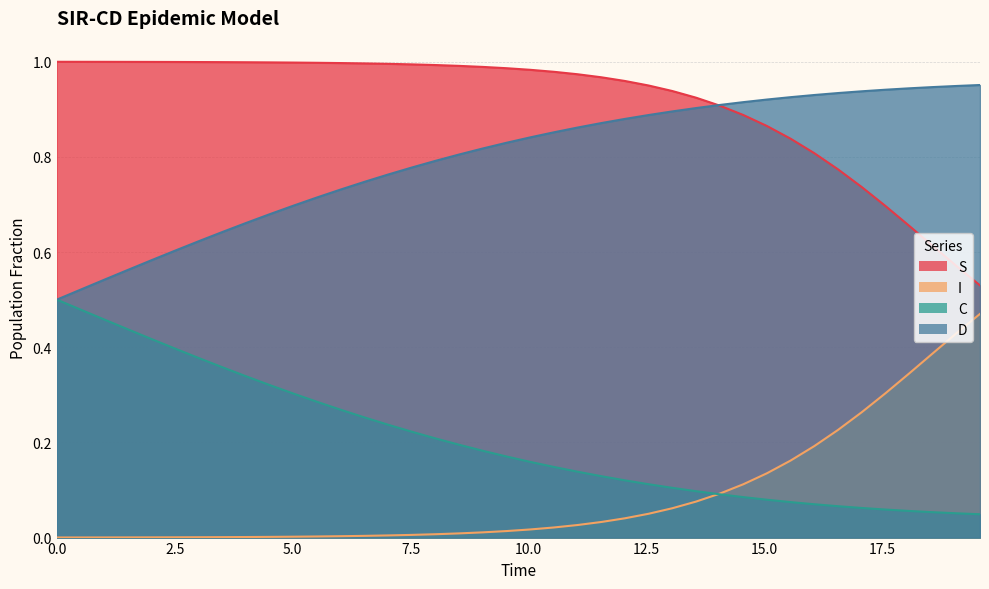

Which series has the largest total across all categories?

S